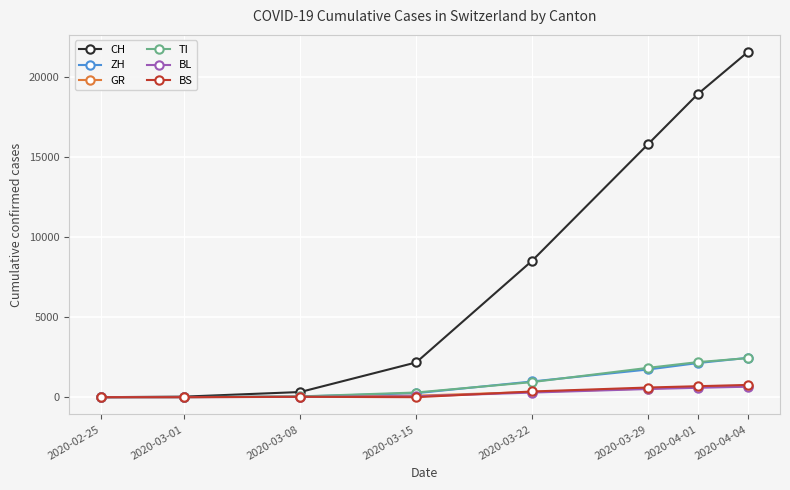

Between 2020-02-25 and 2020-04-01, which series saw the biggest shift?

CH